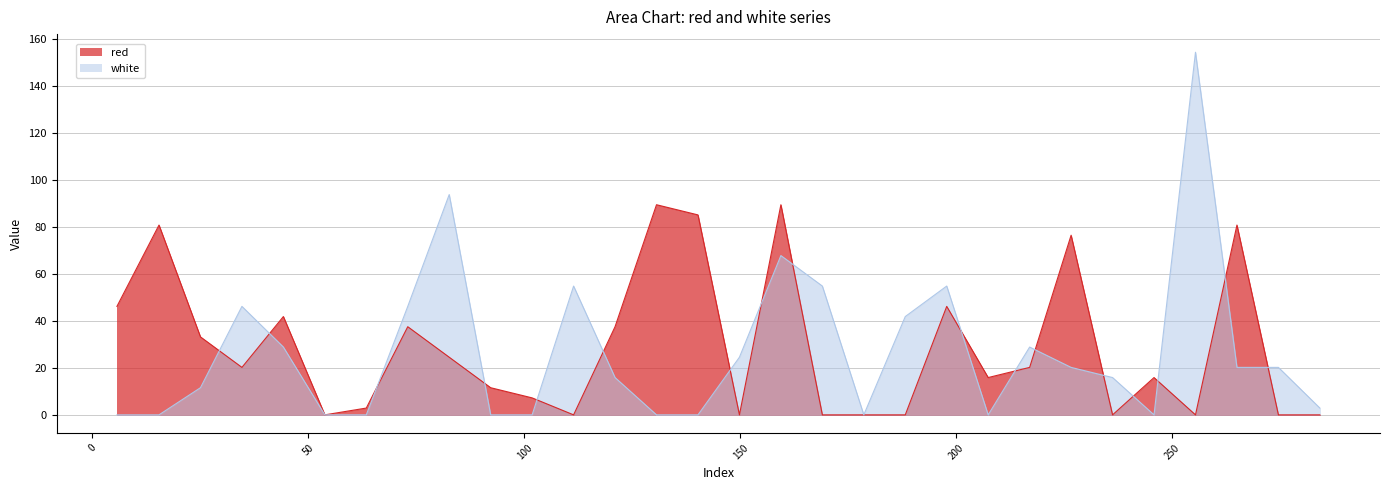

What is the difference between the second highest and second lowest values in the red series?

89.5